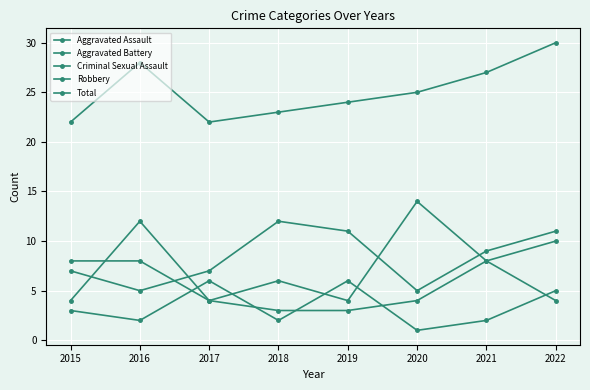

At which category does Total reach its first local valley?

2017